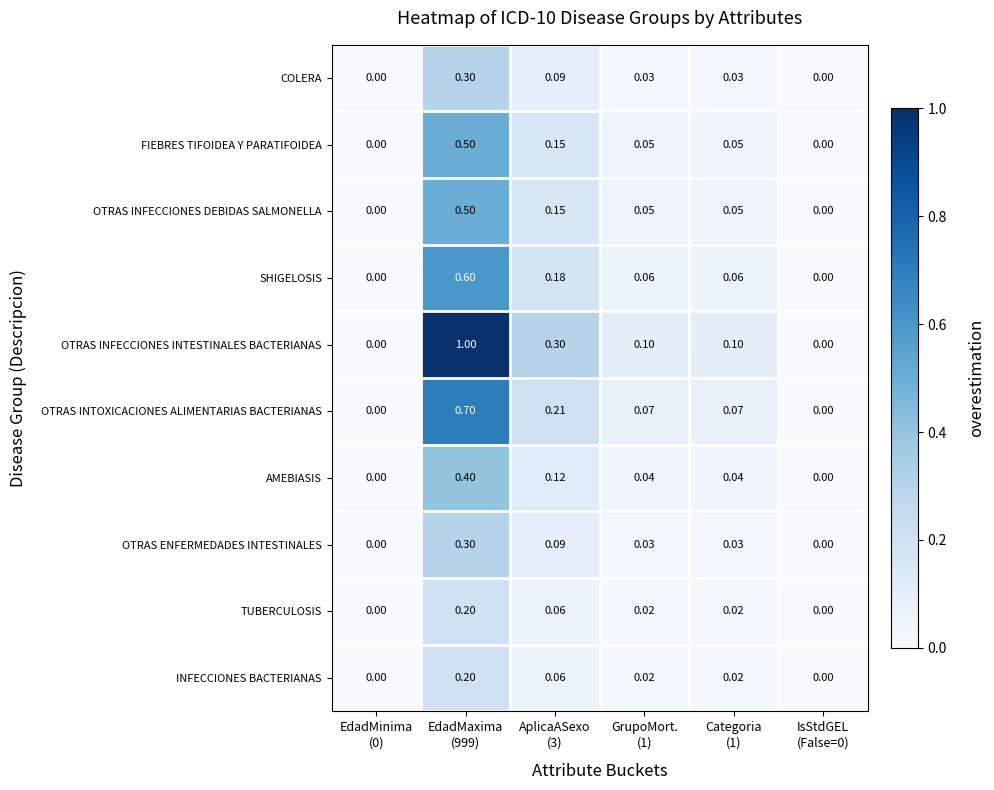

Which series has the largest total across all categories?

OTRAS INFECCIONES INTESTINALES BACTERIANAS